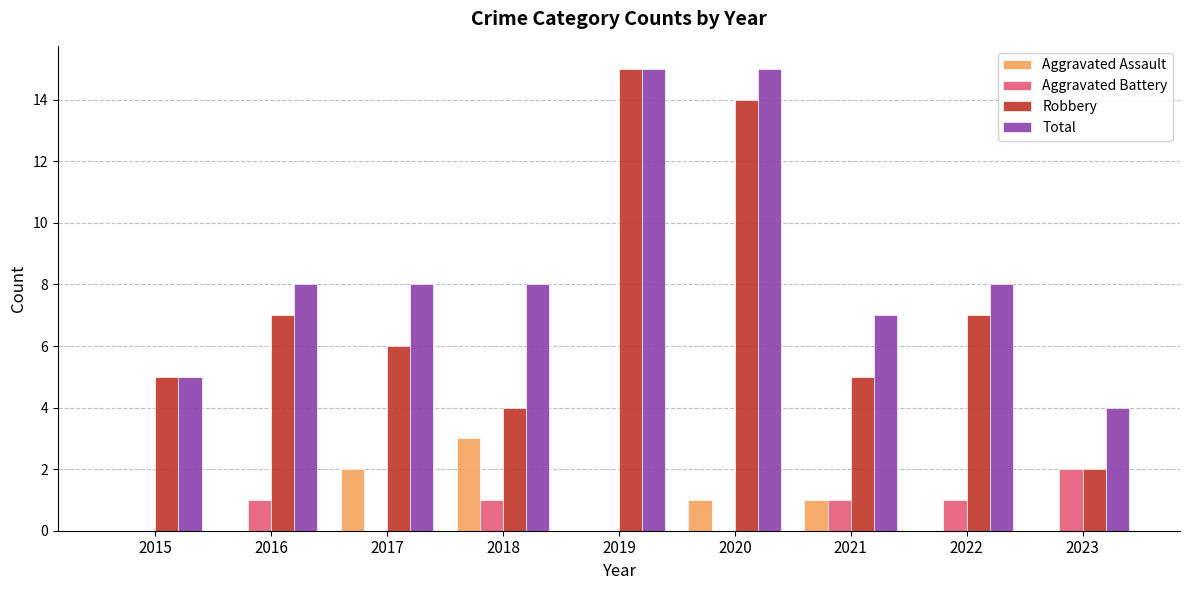

The Aggravated Assault series shows 1 at 2020. True or false?

True